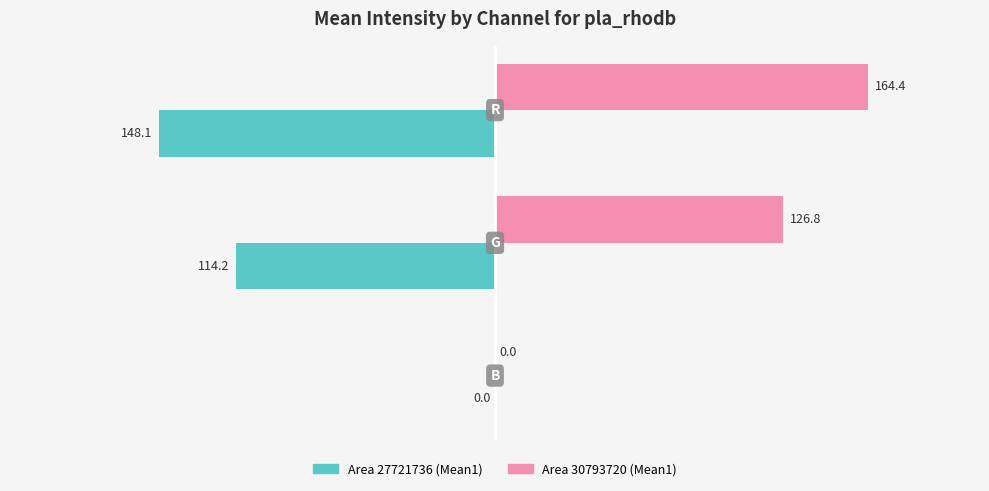

Count the number of data series in this chart.

2